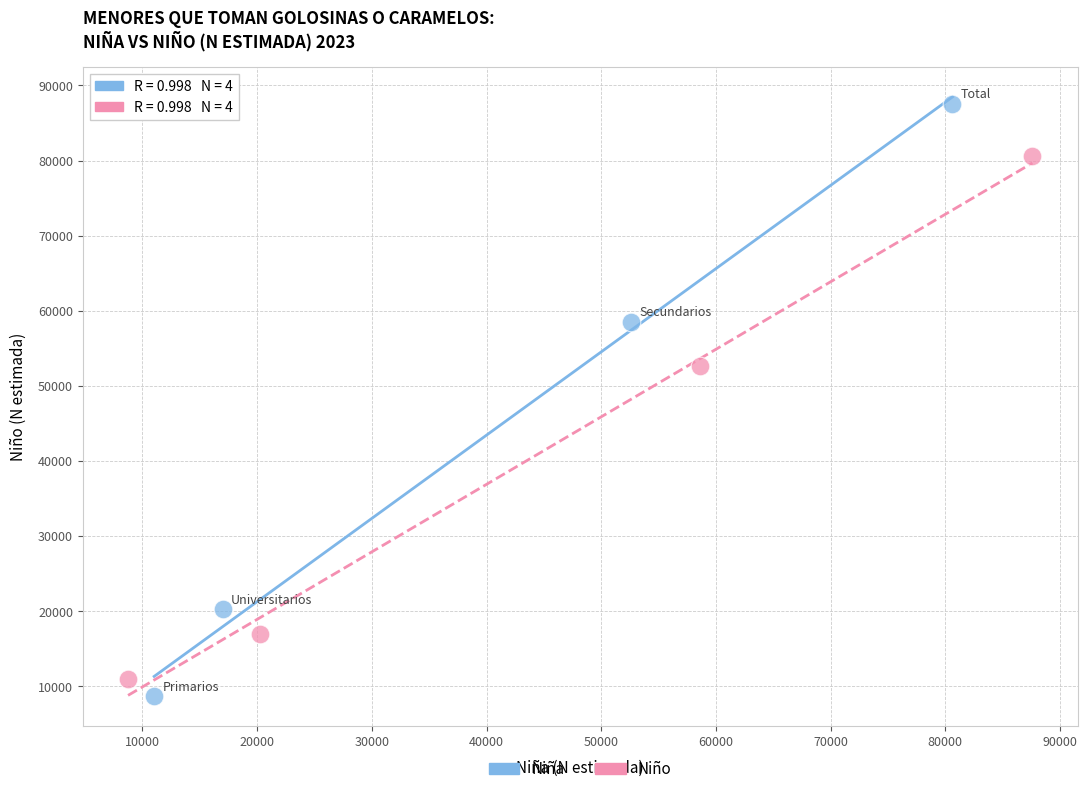

Which series has the largest Y range (max minus min)?

Niña